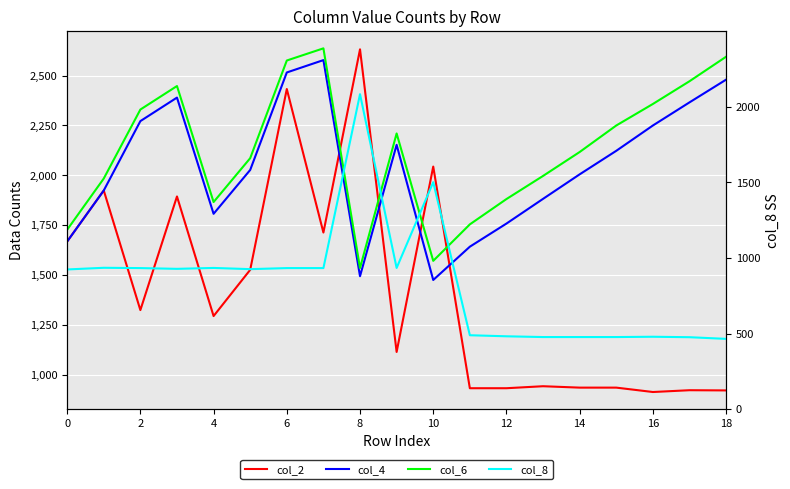

Is the value of col_8 at 12 greater than the value of col_4 at 18?

No